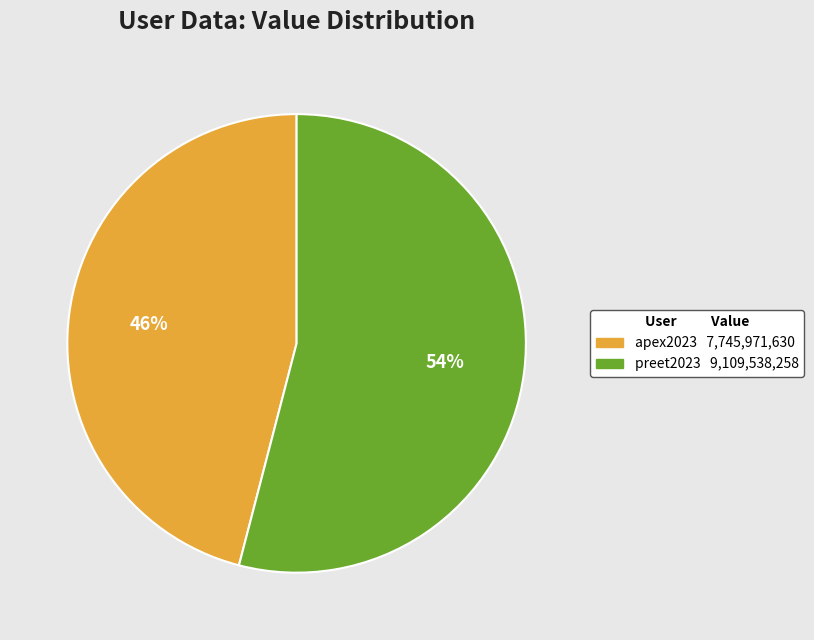

What is the ratio of the value at preet2023 to the value at apex2023?

1.2